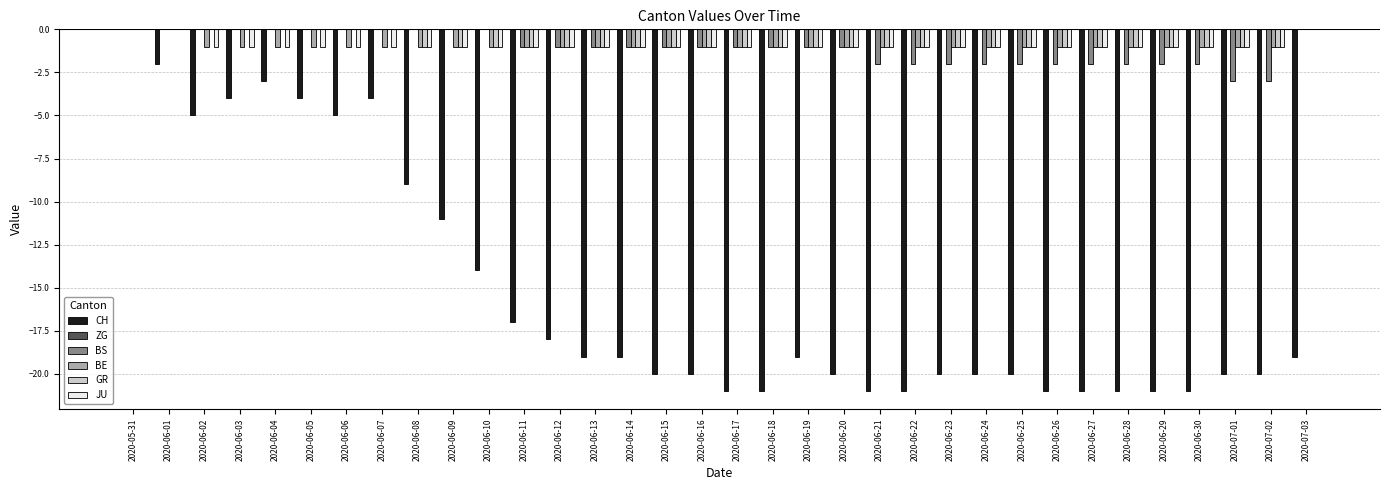

What is the total value across all series at 2020-06-29?

-26